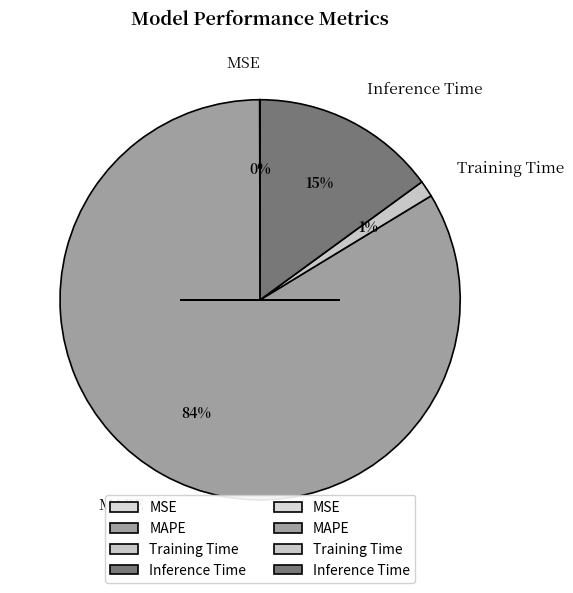

Between Inference Time and MAPE, which is larger?

MAPE